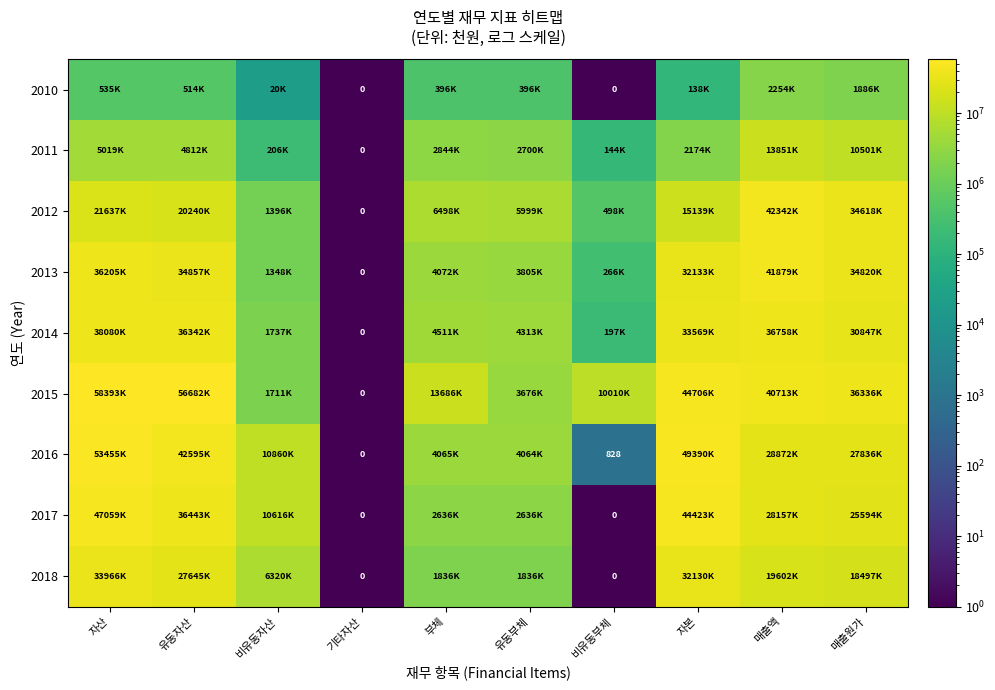

What is the difference between the highest and lowest values at 부체?

13290470